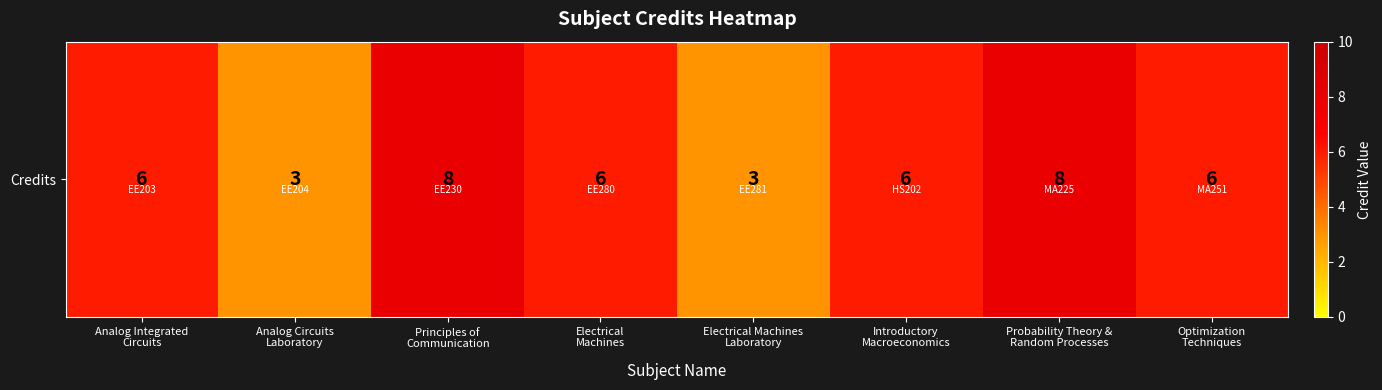

Reading left to right, list all the values displayed in this chart.

Analog Integrated
Circuits=6	Analog Circuits
Laboratory=3	Principles of
Communication=8	Electrical
Machines=6	Electrical Machines
Laboratory=3	Introductory
Macroeconomics=6	Probability Theory &
Random Processes=8	Optimization
Techniques=6